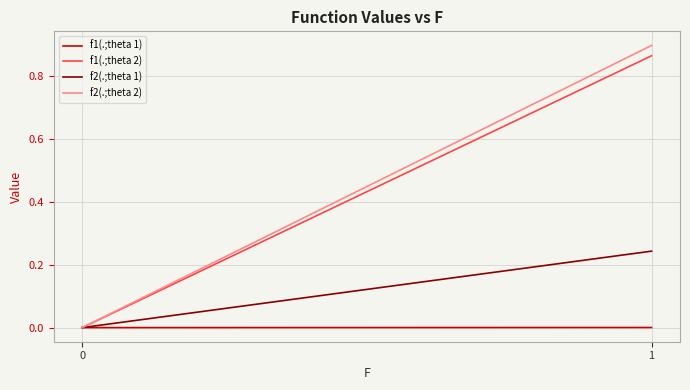

How many lines are shown in the chart?

4